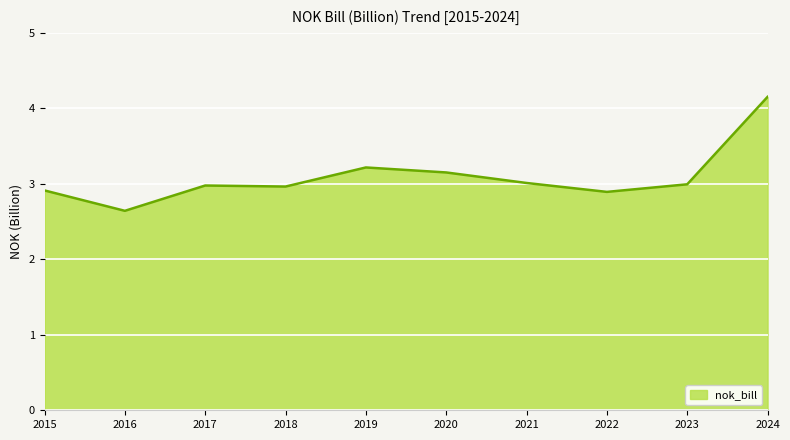

Reading left to right, transcribe all the data shown in this chart.

2.9	2.6	3.0	3.0	3.2	3.2	3.0	2.9	3.0	4.2